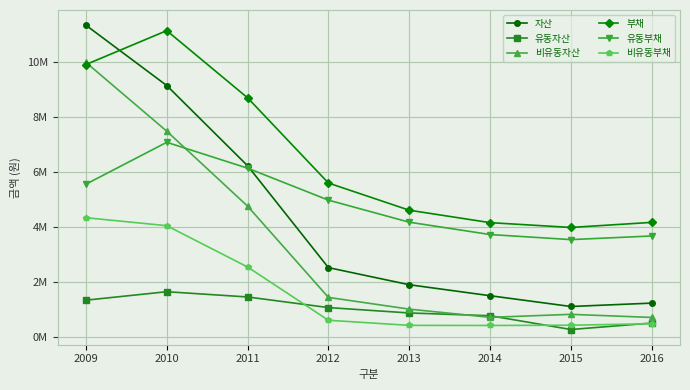

After their last crossing, which series has the higher values: 유동자산 or 비유동자산?

비유동자산